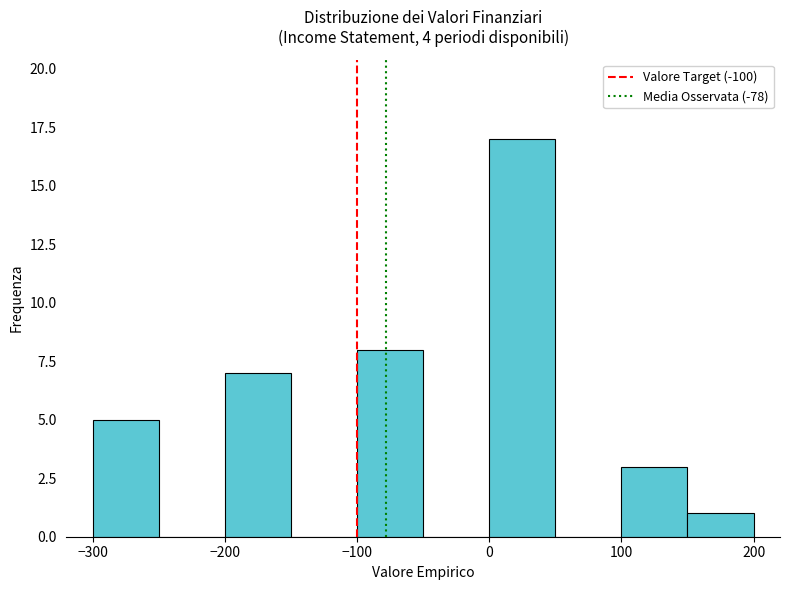

Which range on the x-axis has the tallest bar?

0 to 50